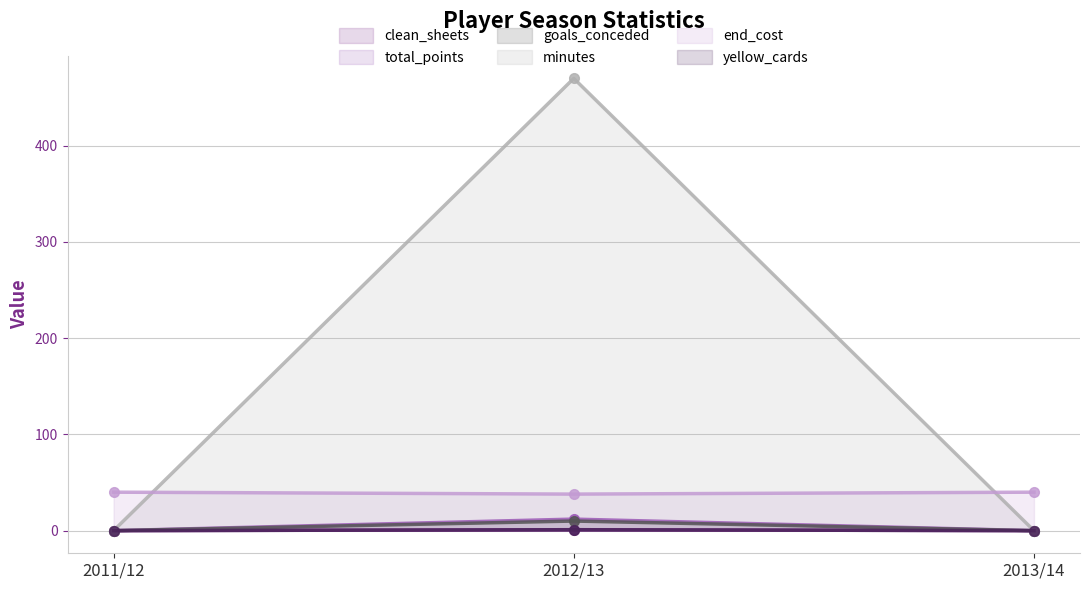

Which has a higher value, 2011/12 or 2013/14?

2011/12